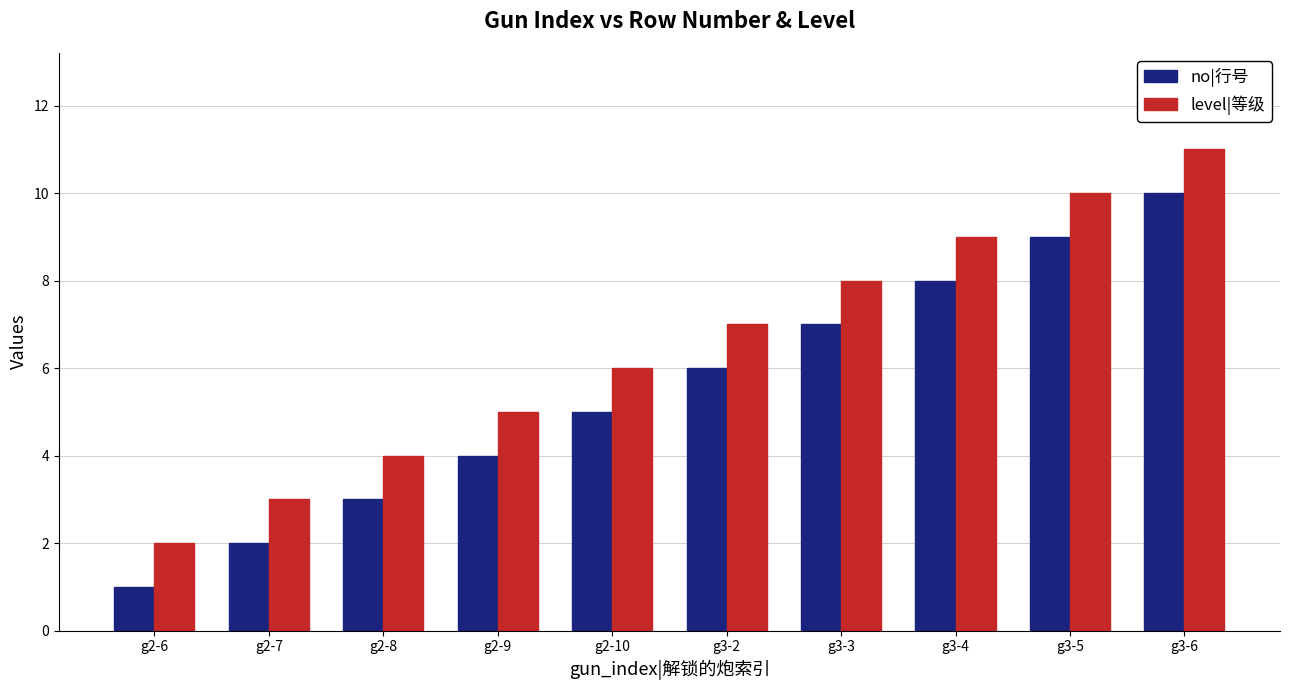

What is the sum of all no|行号 values?

55